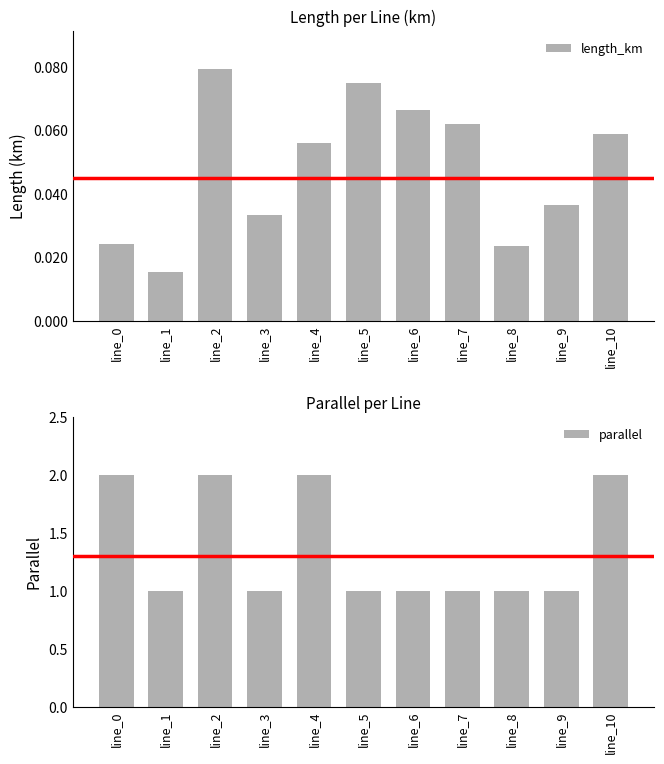

The value of parallel at line_7 is 1.0. True or false?

True